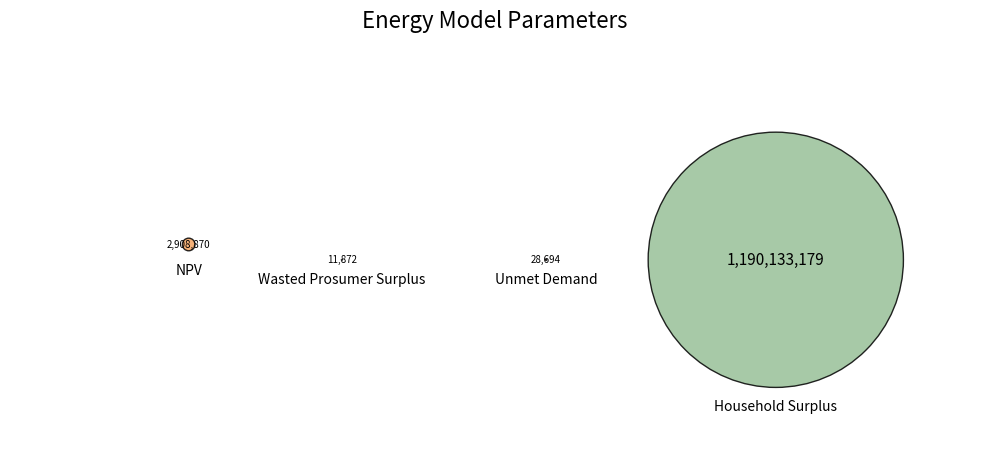

What percentage is NOT represented by Household Surplus?

0.2%